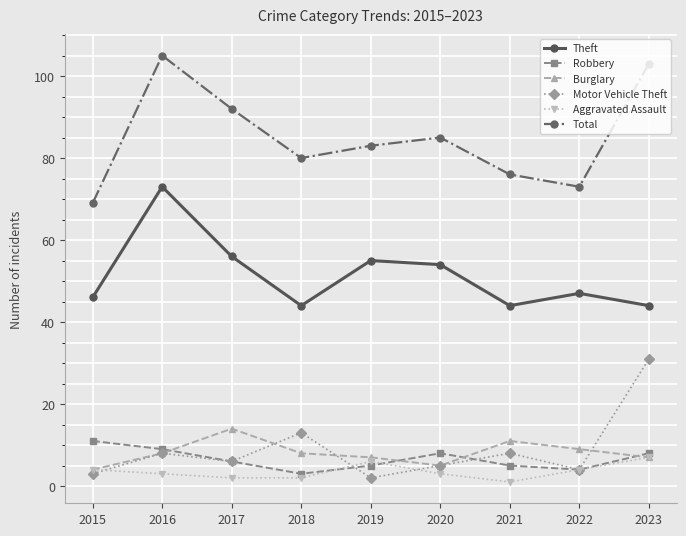

What is the value of the Motor Vehicle Theft point at the 2nd from the left?

8